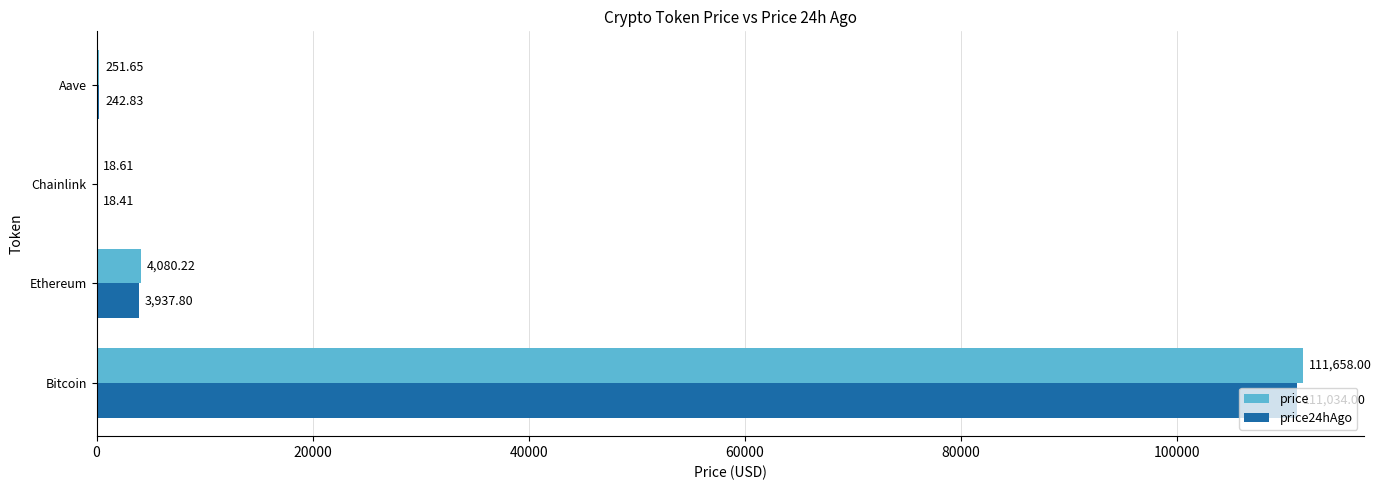

Where is price24hAgo nearest to the value 55526?

Ethereum